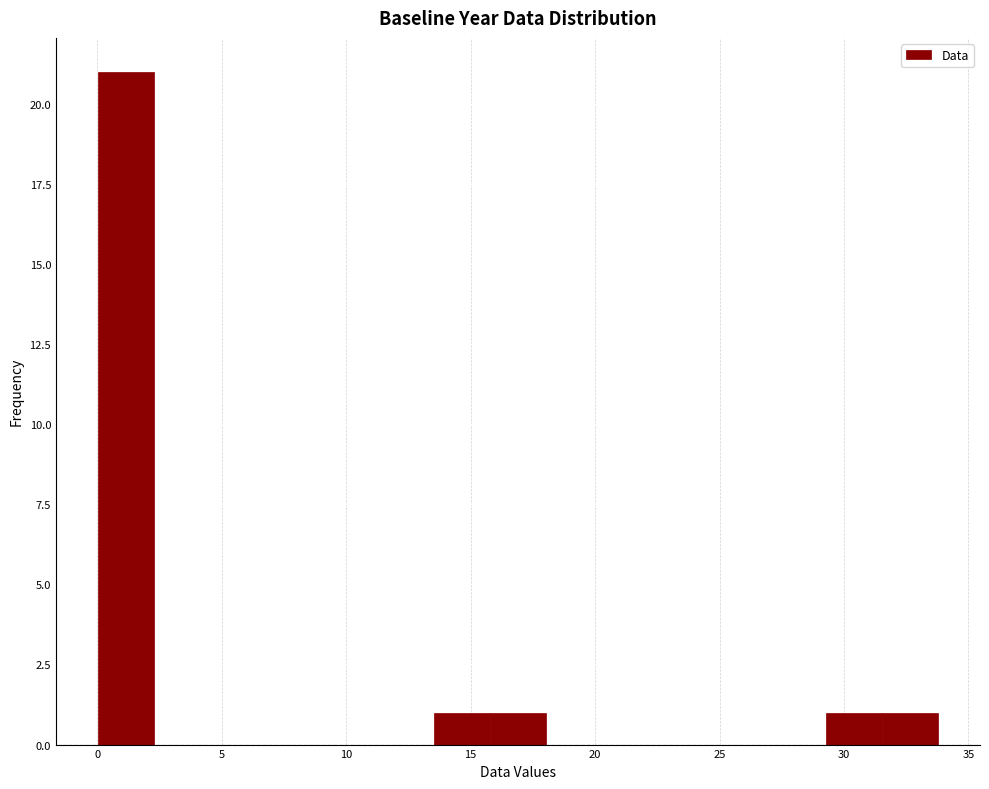

How tall is the bar that spans 16.0 to 18.0 on the x-axis? Neither the bar edges nor the heights are printed on the chart, so give them approximately, as read against the axes.

1